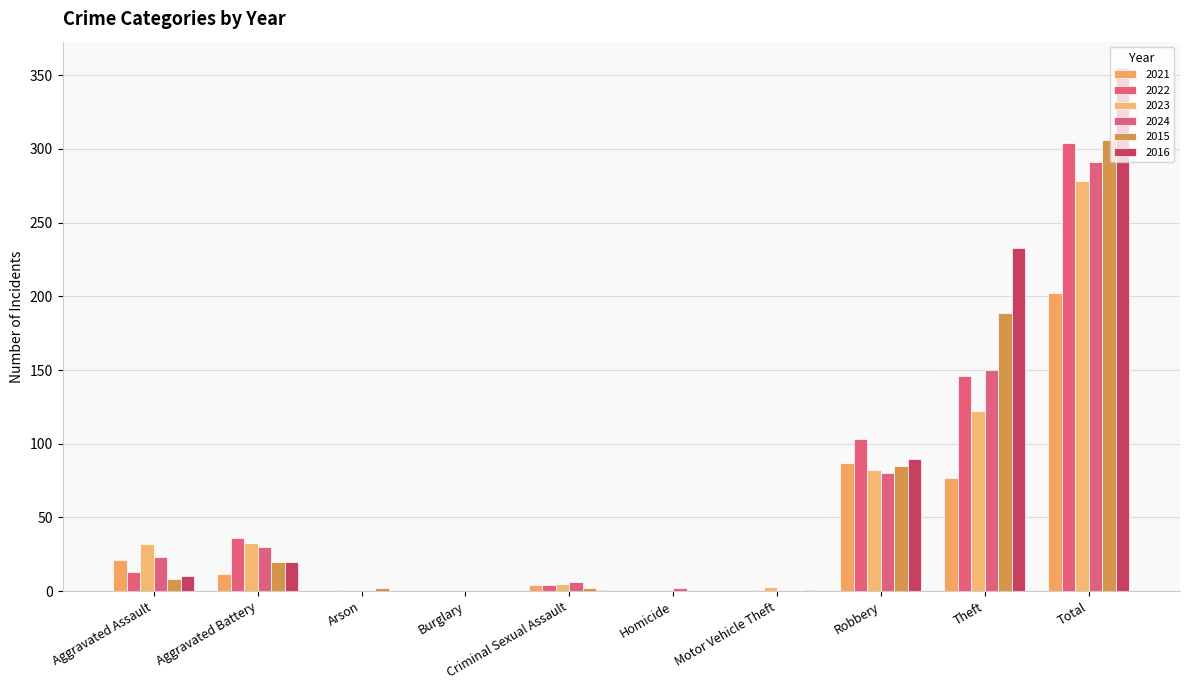

What are all the series names shown in the legend?

2021, 2022, 2023, 2024, 2015, 2016